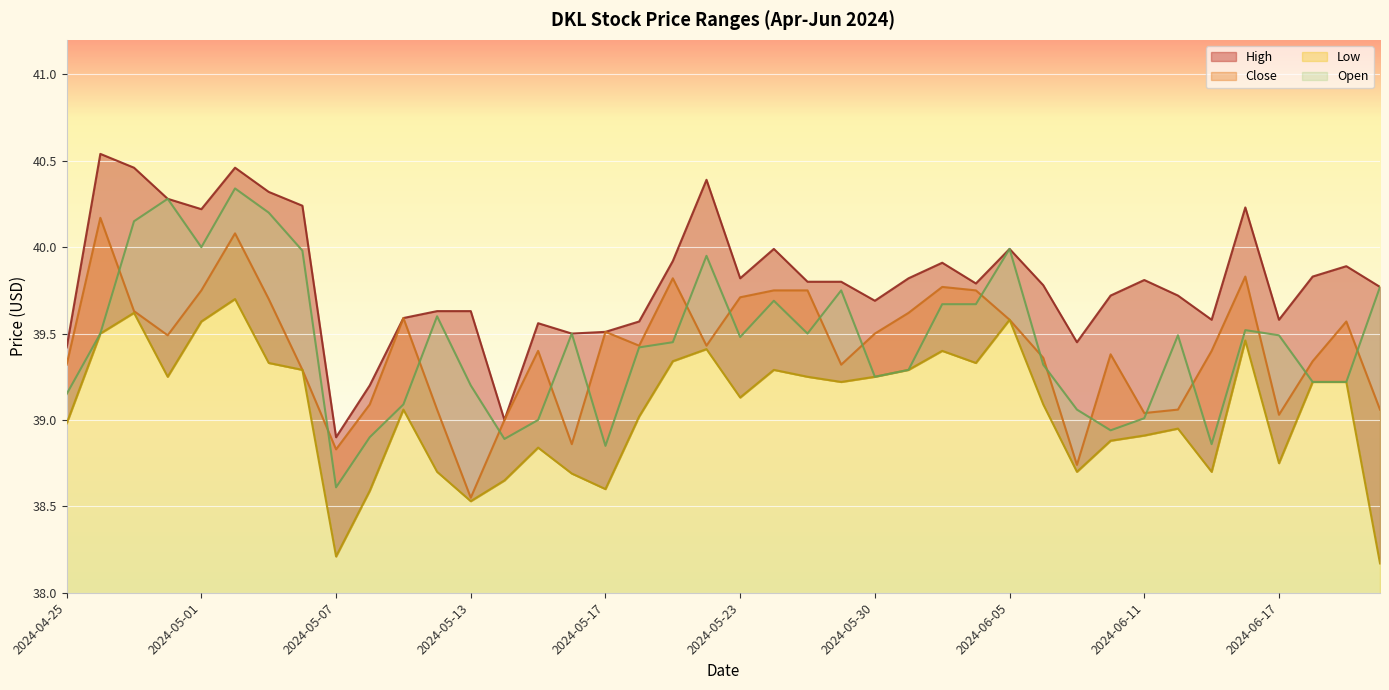

What is the label of the 11th point from the left?

2024-05-09